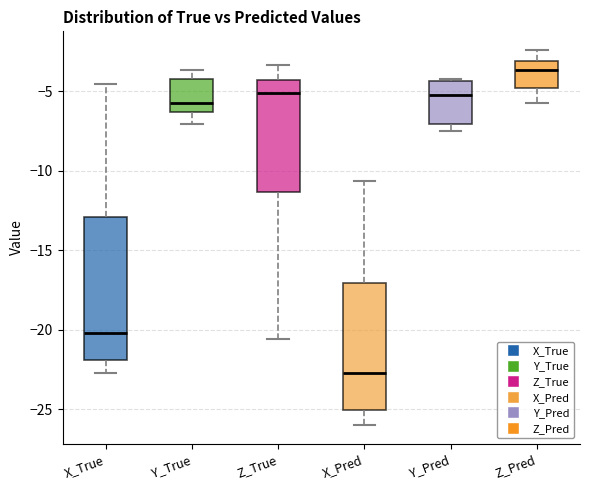

Reading left to right, transcribe this box plot: for each box, give where its median line is, the range the box spans, and where its two whiskers end, as read against the y-axis. The values are not printed on the chart, so give them approximately, as read against the axis.

X_True: median -20.0, box -22.0 to -13.0, whiskers -22.5 to -4.5
Y_True: median -5.5, box -6.5 to -4.0, whiskers -7.0 to -3.5
Z_True: median -5.0, box -11.5 to -4.5, whiskers -20.5 to -3.5
X_Pred: median -22.5, box -25.0 to -17.0, whiskers -26.0 to -10.5
Y_Pred: median -5.5, box -7.0 to -4.5, whiskers -7.5 to -4.0
Z_Pred: median -3.5, box -5.0 to -3.0, whiskers -5.5 to -2.5